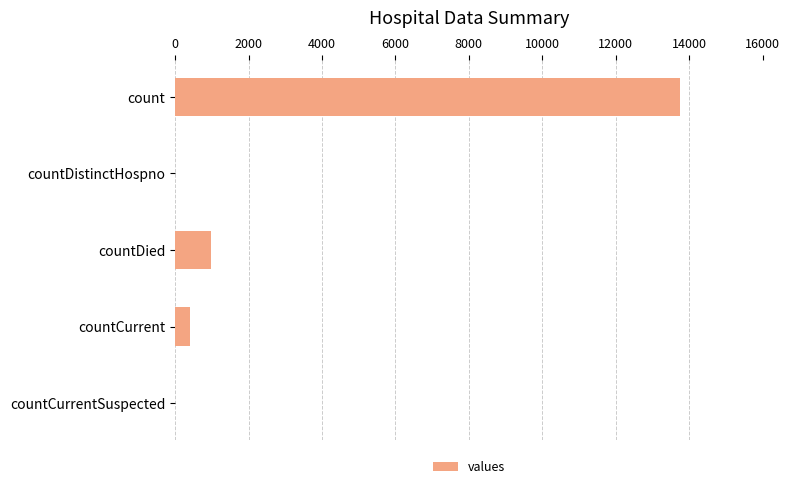

Are the bars grouped side by side (vs. stacked)?

No